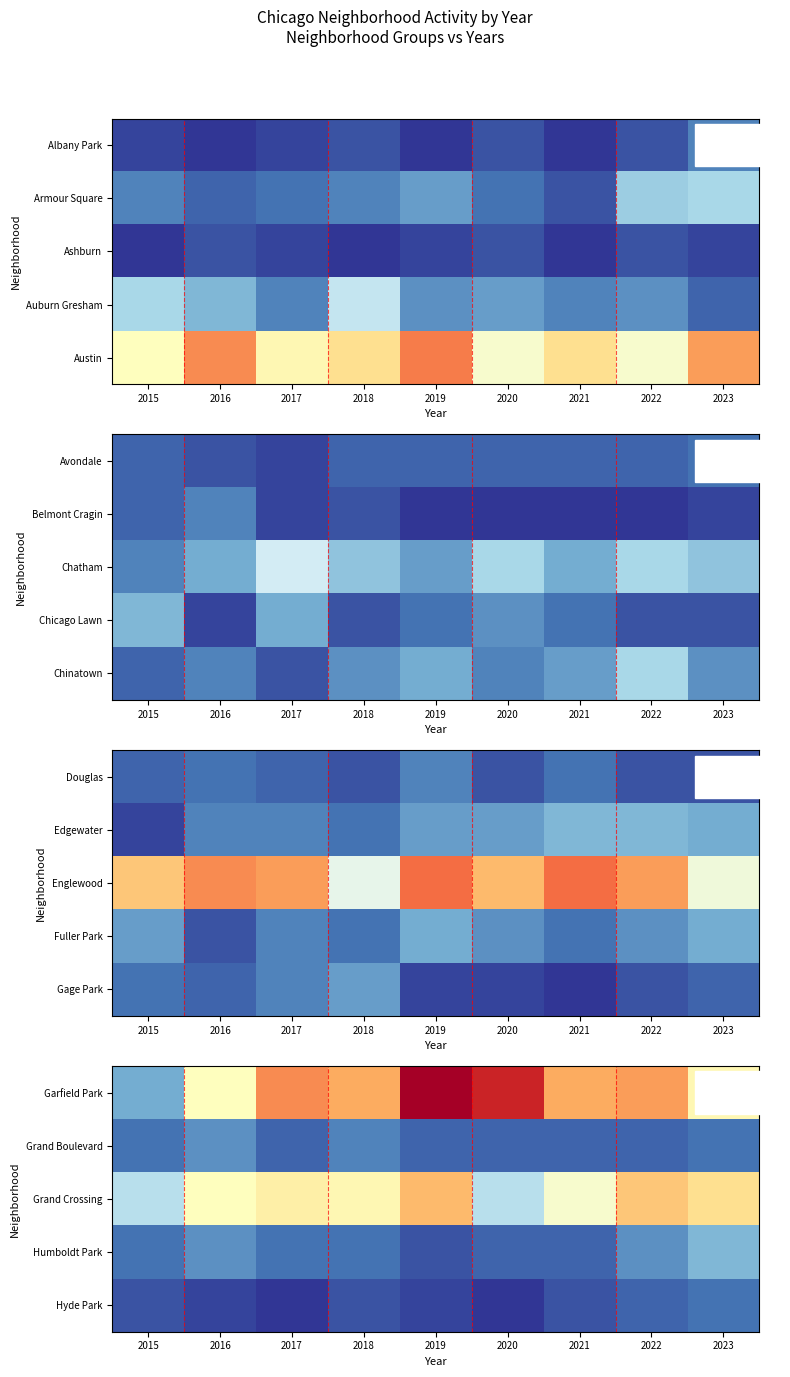

What is the maximum value for Hyde Park?

4